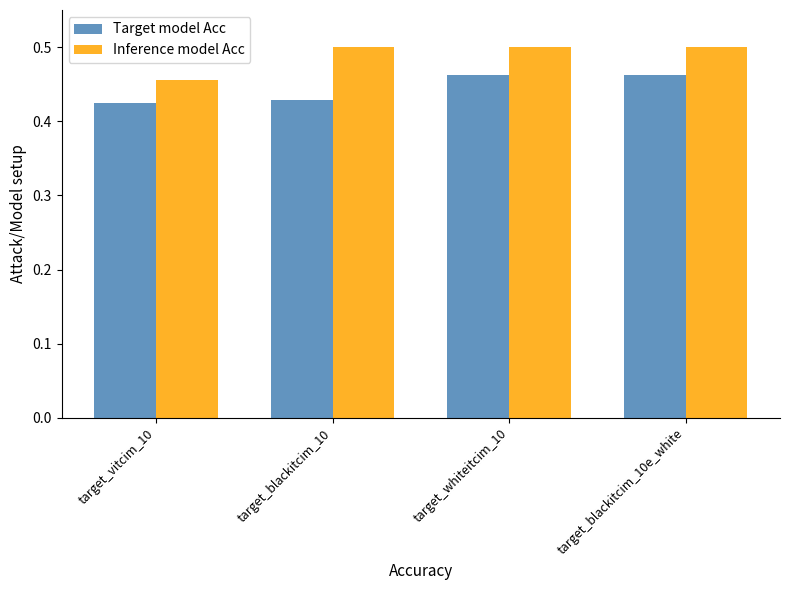

Is the value of Target model Acc at target_blackitcim_10e_white greater than the value of Inference model Acc at target_whiteitcim_10?

No